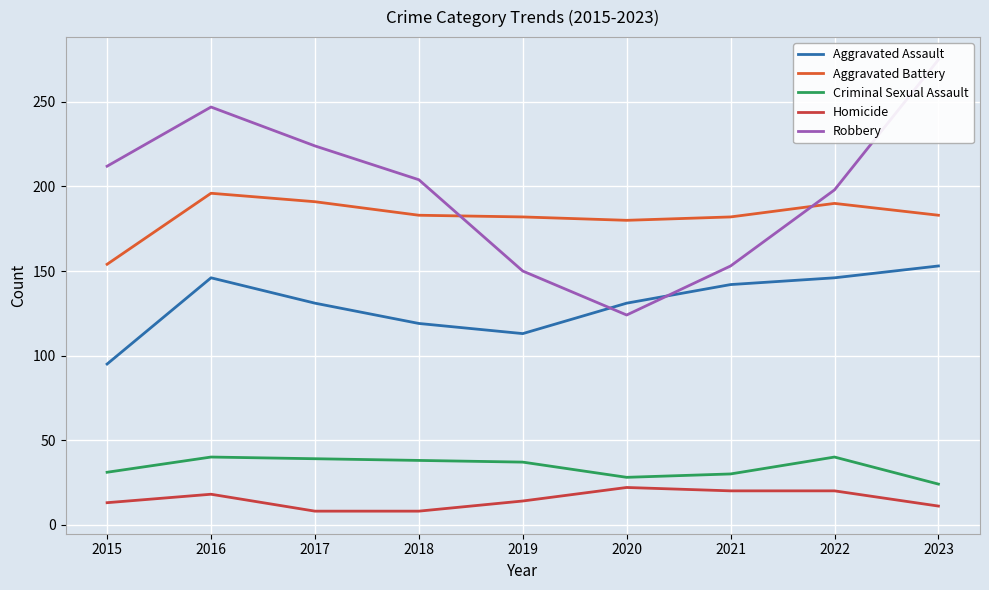

Reading left to right, extract all data points from this chart.

Aggravated Assault: 2015=95	2016=146	2017=131	2018=119	2019=113	2020=131	2021=142	2022=146	2023=153
Aggravated Battery: 2015=154	2016=196	2017=191	2018=183	2019=182	2020=180	2021=182	2022=190	2023=183
Criminal Sexual Assault: 2015=31	2016=40	2017=39	2018=38	2019=37	2020=28	2021=30	2022=40	2023=24
Homicide: 2015=13	2016=18	2017=8	2018=8	2019=14	2020=22	2021=20	2022=20	2023=11
Robbery: 2015=212	2016=247	2017=224	2018=204	2019=150	2020=124	2021=153	2022=198	2023=275